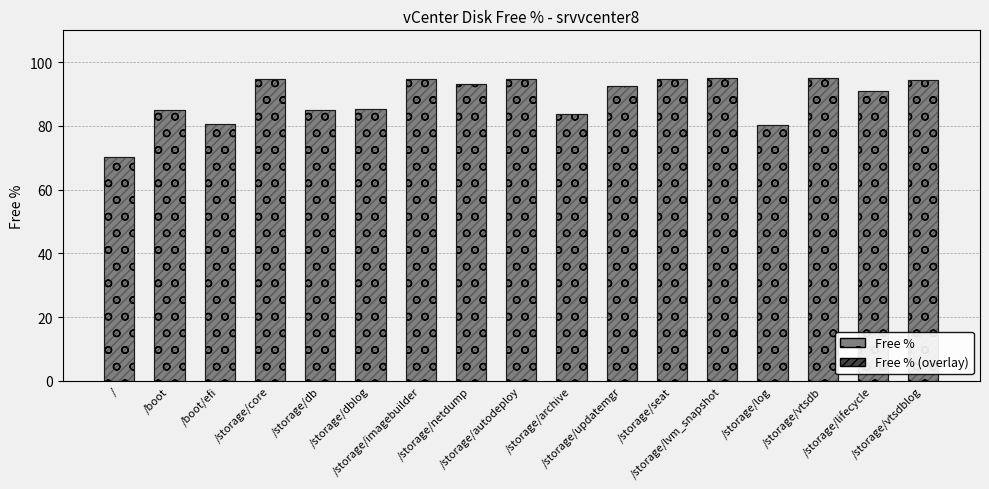

The Free % (overlay) series shows 94.6 at /storage/vtsdblog. True or false?

True